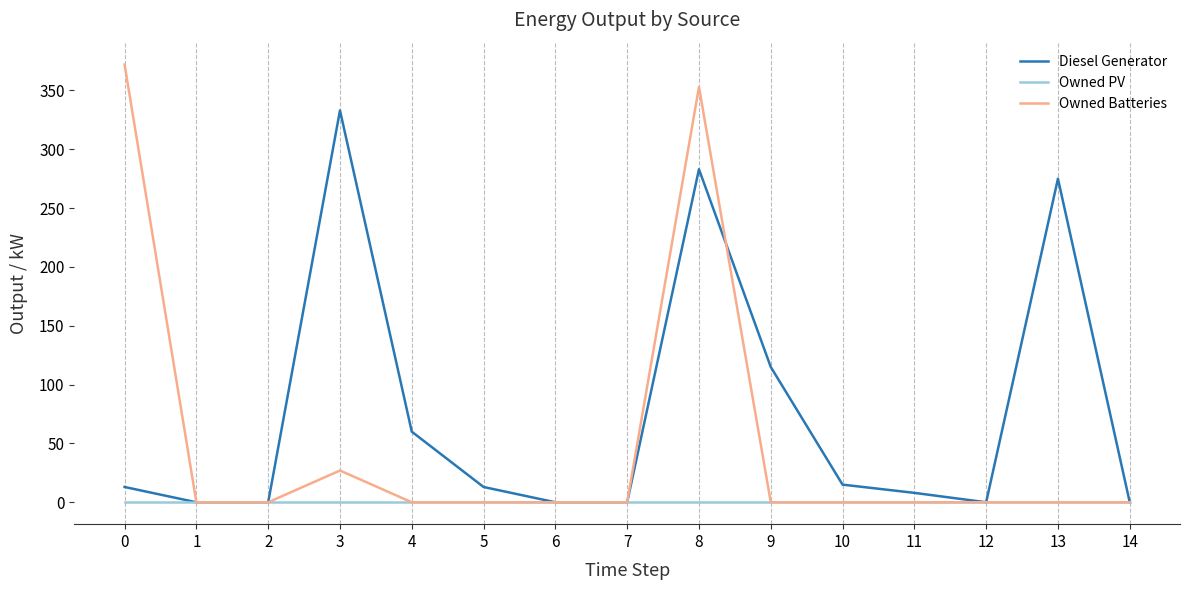

The value of Owned PV at 10 is 0.0. True or false?

True